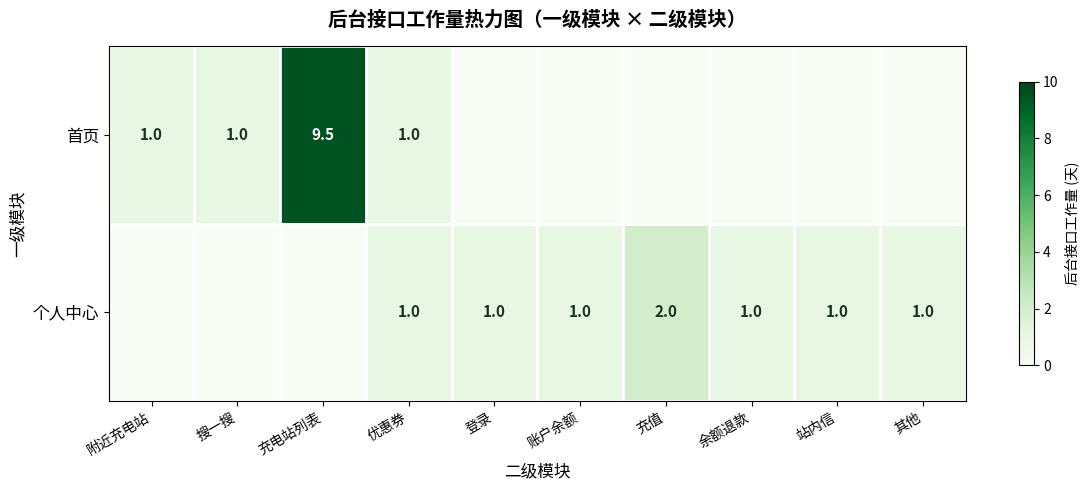

What is the total value across all series at 优惠券?

2.0